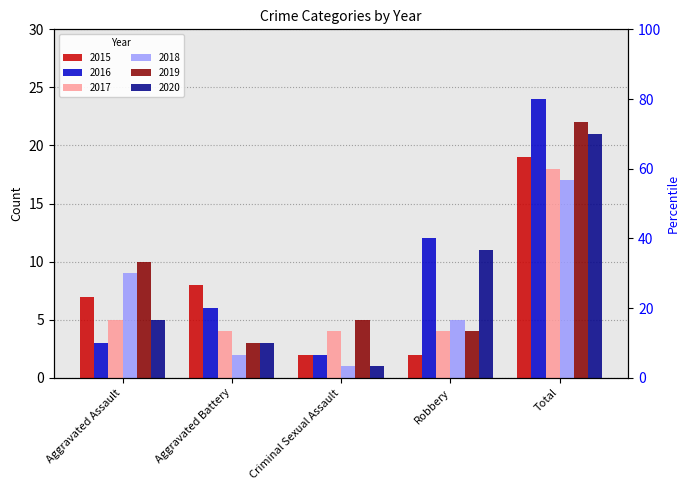

What is the difference between the maximum and minimum values in the 2015 series?

17